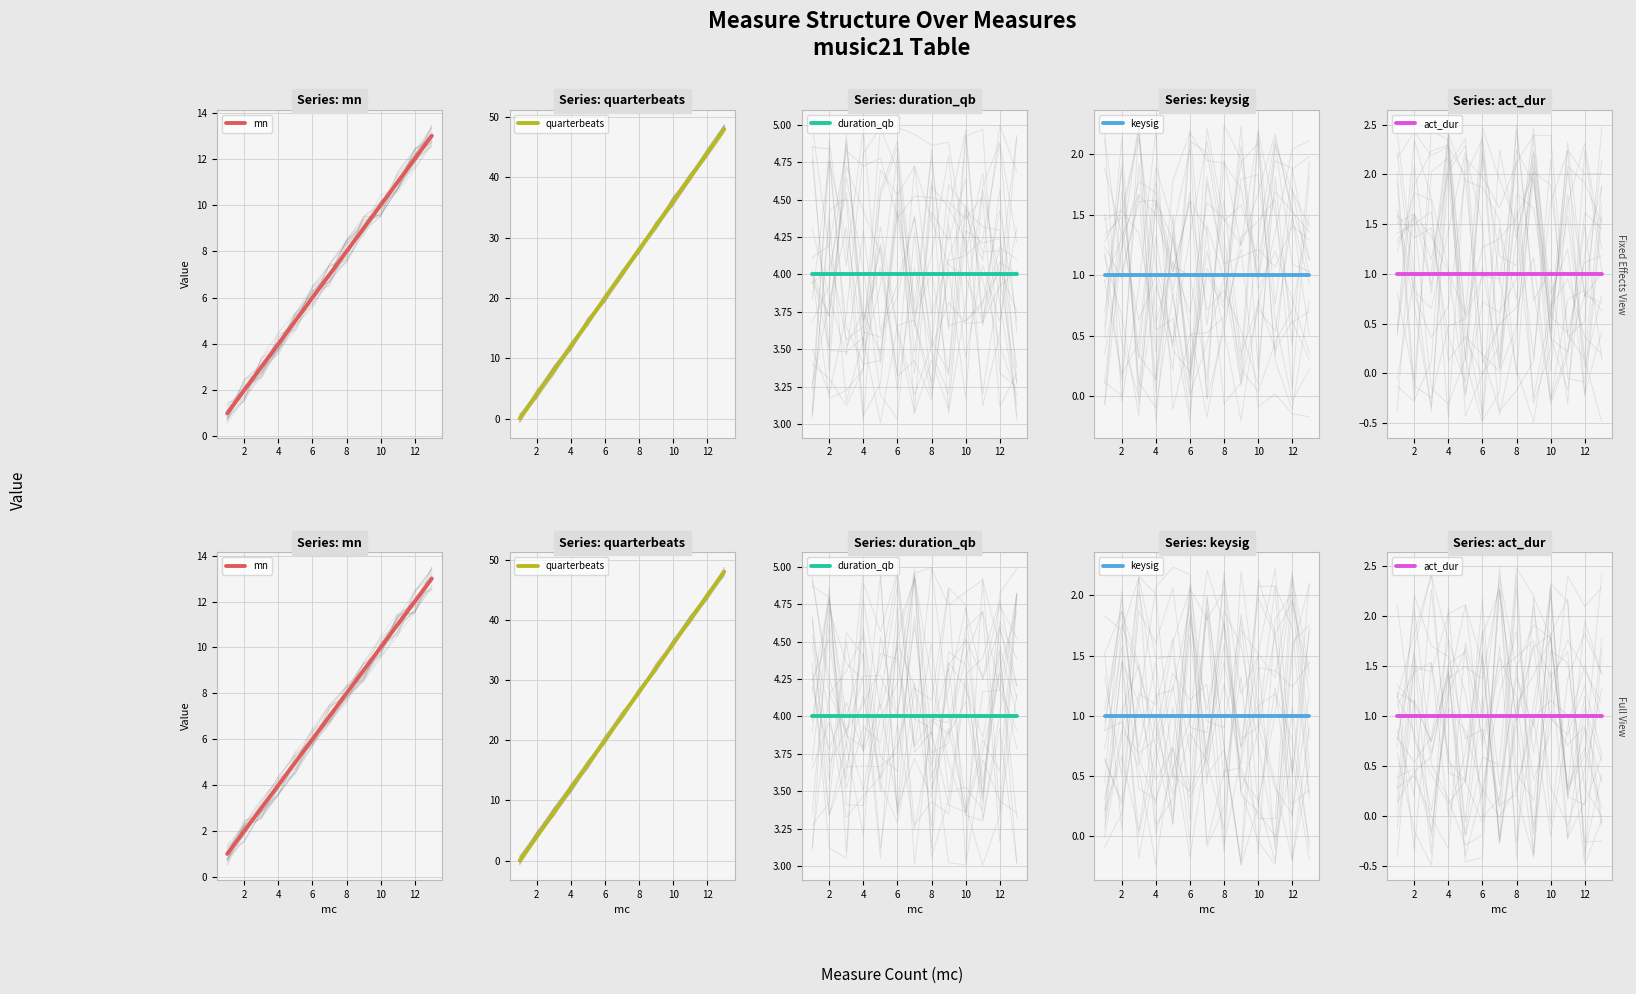

What is the label of the 12th point from the right?

2